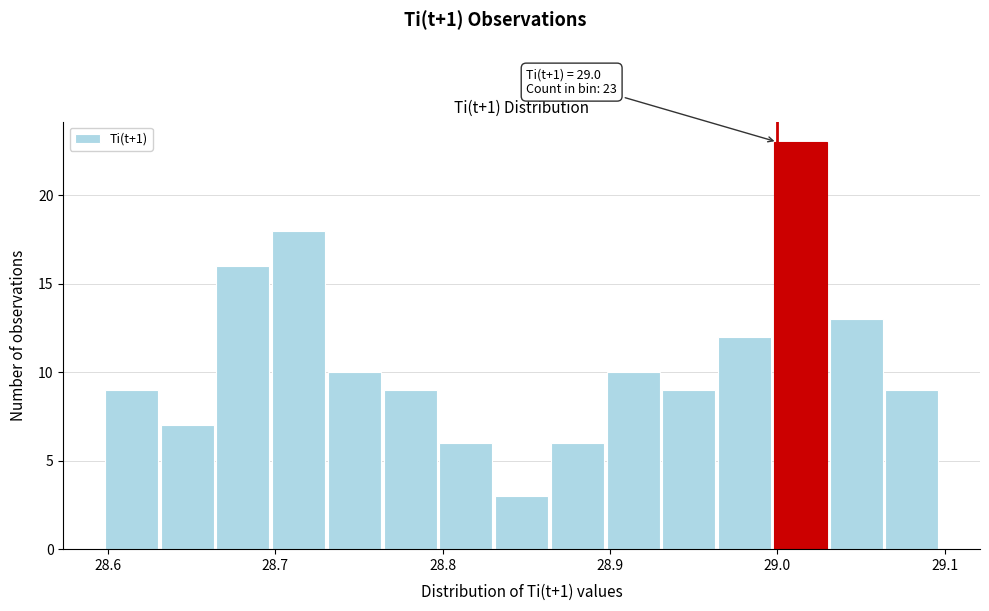

Around what value on the x-axis is the tallest bar? Give the approximate position of its centre, as read against the axis.

29.01